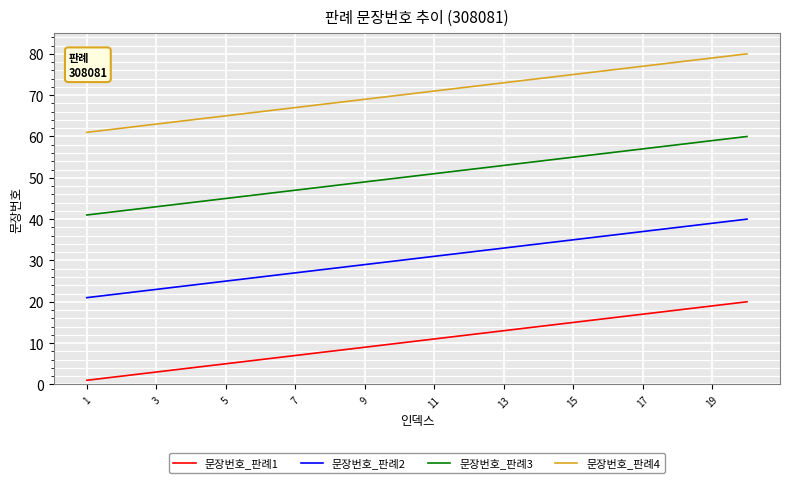

True or false: 문장번호_판례2 and 문장번호_판례3 cross at least once.

False